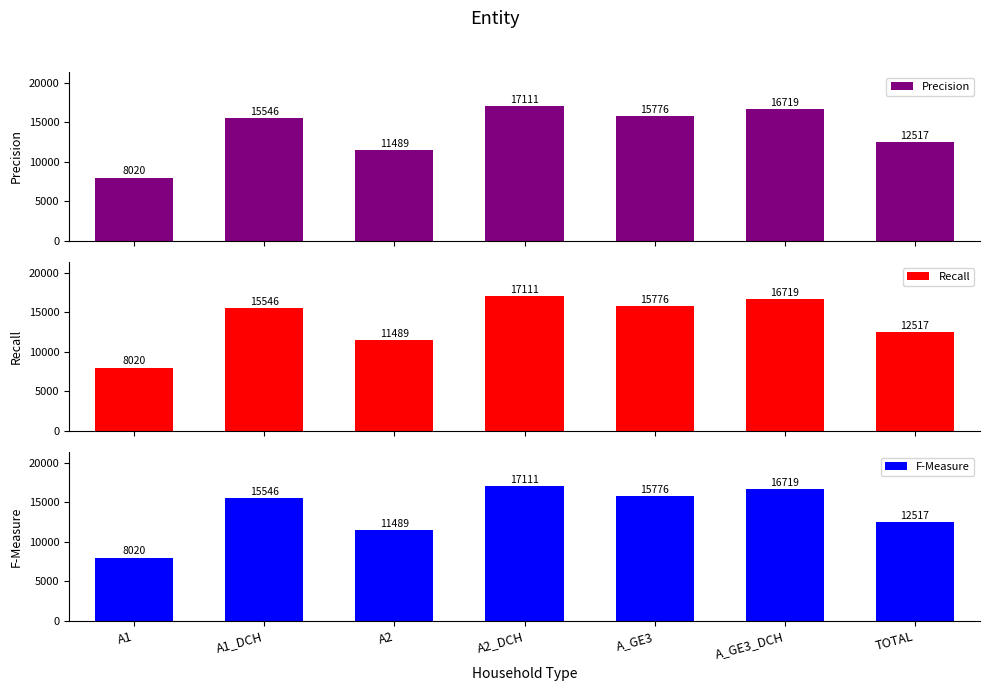

What is the total value across all series at TOTAL?

37551